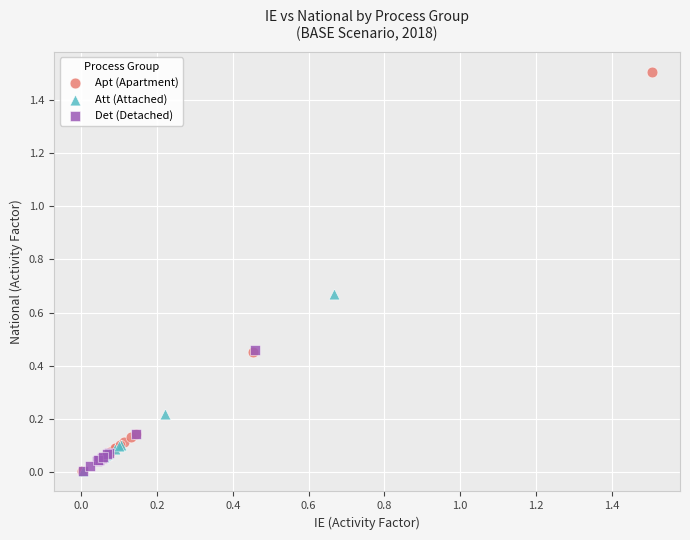

Which series reaches the maximum Y coordinate?

Apt (Apartment)